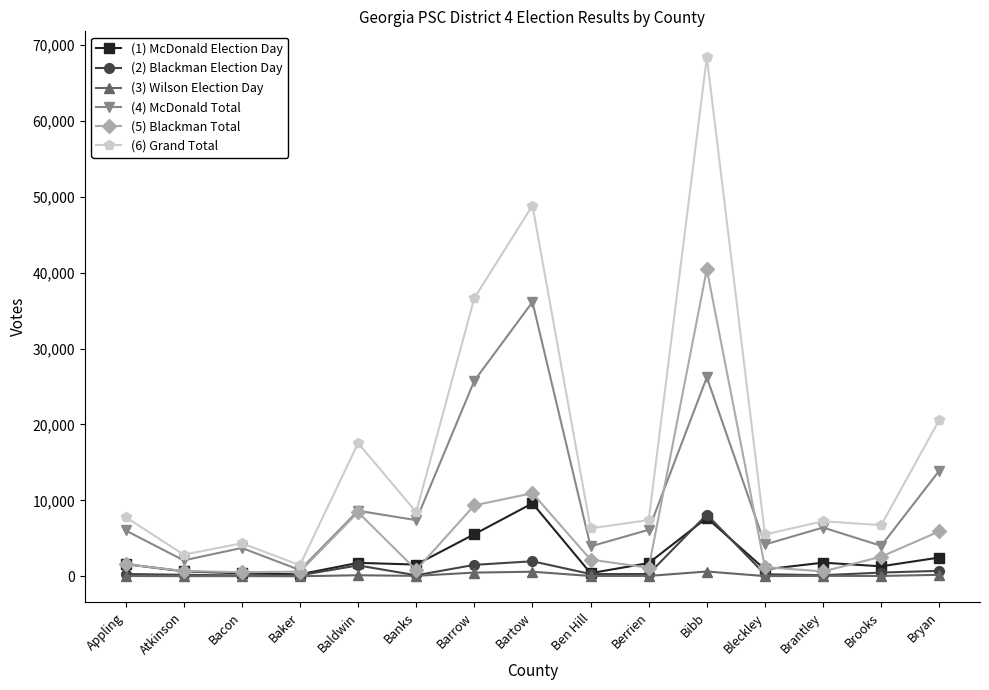

How many distinct data groups are displayed?

6